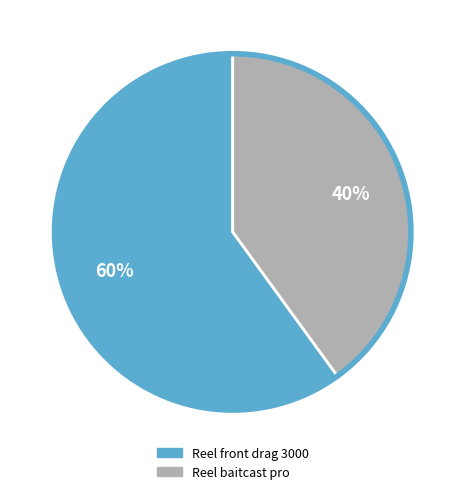

What is the majority slice?

Reel front drag 3000